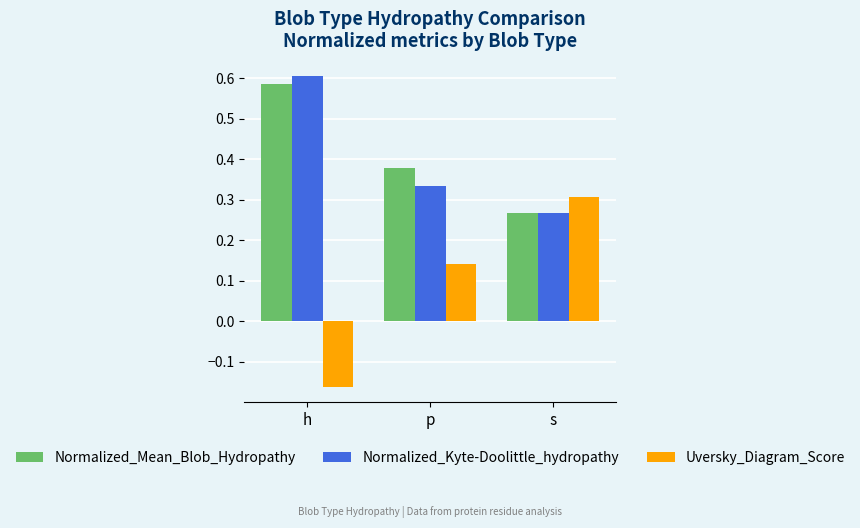

What is the difference between the Uversky_Diagram_Score values at s and h?

0.5